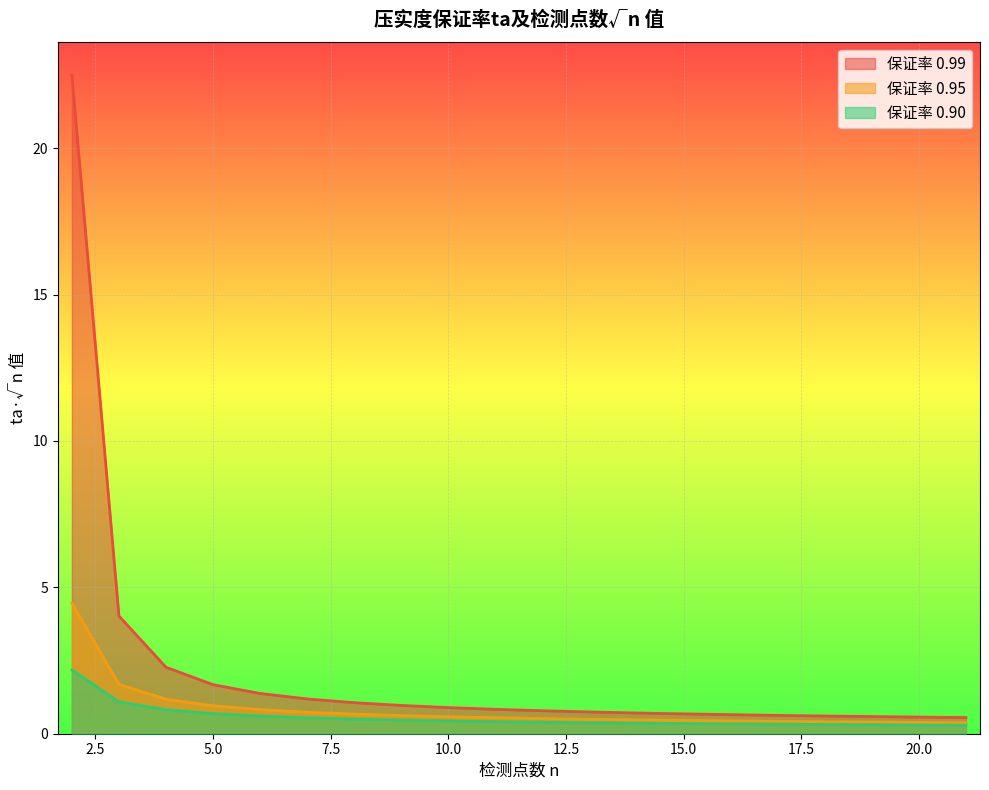

Reading right to left, extract all data points from this chart.

0.99: 21=0.6	20=0.6	19=0.6	18=0.6	17=0.6	16=0.7	15=0.7	14=0.7	13=0.7	12=0.8	11=0.8	10=0.9	9=1.0	8=1.1	7=1.2	6=1.4	5=1.7	4=2.3	3=4.0	2=22.5
0.95: 21=0.4	20=0.4	19=0.4	18=0.4	17=0.4	16=0.4	15=0.5	14=0.5	13=0.5	12=0.5	11=0.5	10=0.6	9=0.6	8=0.7	7=0.7	6=0.8	5=1.0	4=1.2	3=1.7	2=4.5
0.90: 21=0.3	20=0.3	19=0.3	18=0.3	17=0.3	16=0.3	15=0.3	14=0.4	13=0.4	12=0.4	11=0.4	10=0.4	9=0.5	8=0.5	7=0.5	6=0.6	5=0.7	4=0.8	3=1.1	2=2.2